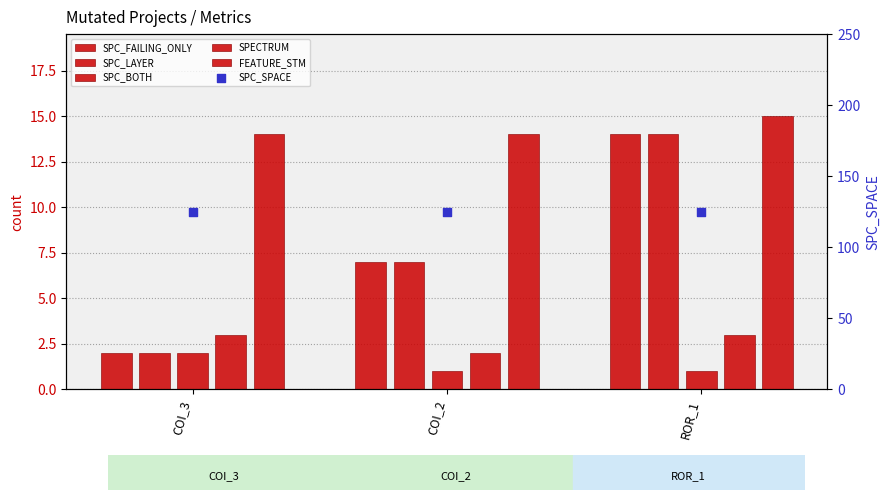

What are all the series names shown in the legend?

SPC_FAILING_ONLY, SPC_LAYER, SPC_BOTH, SPECTRUM, FEATURE_STM, SPC_SPACE